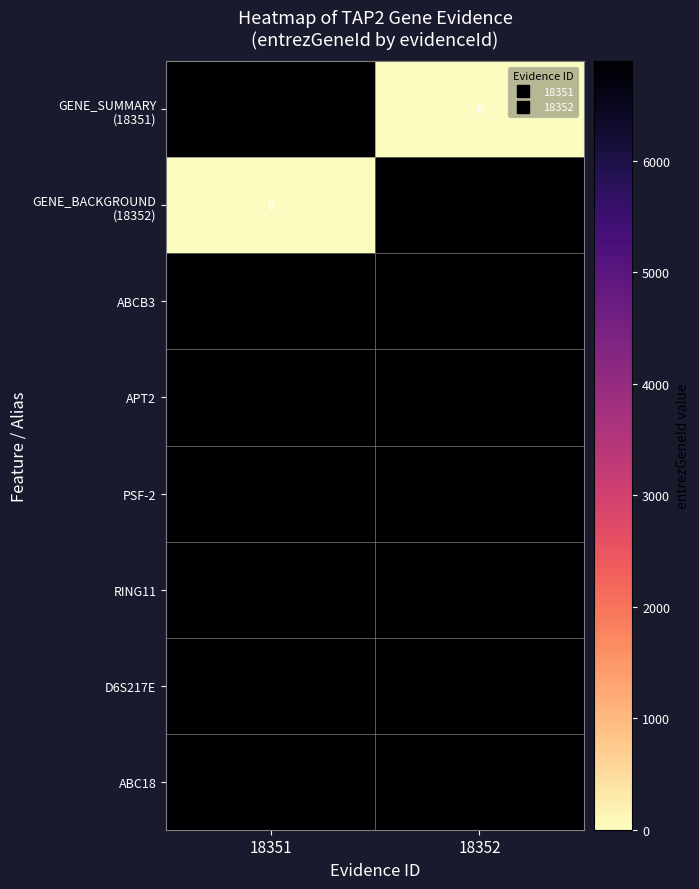

The value of APT2 at 18351 is 11594. True or false?

False